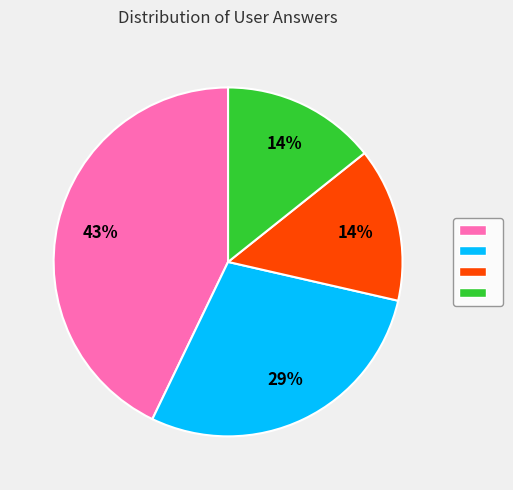

To the nearest percent, what is the average slice percentage?

25%